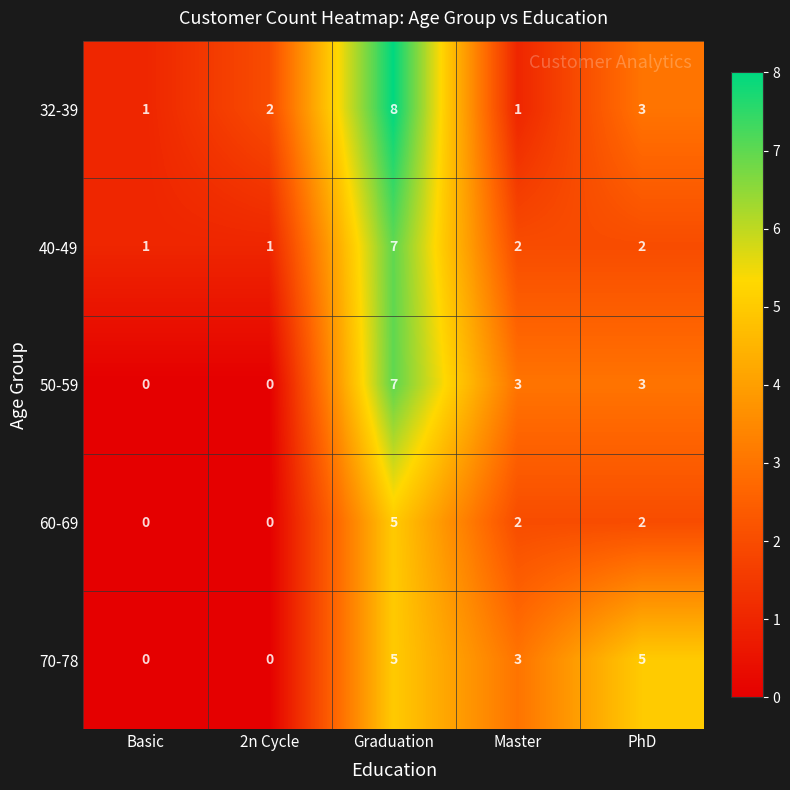

Where is 32-39 nearest to the value 4?

PhD